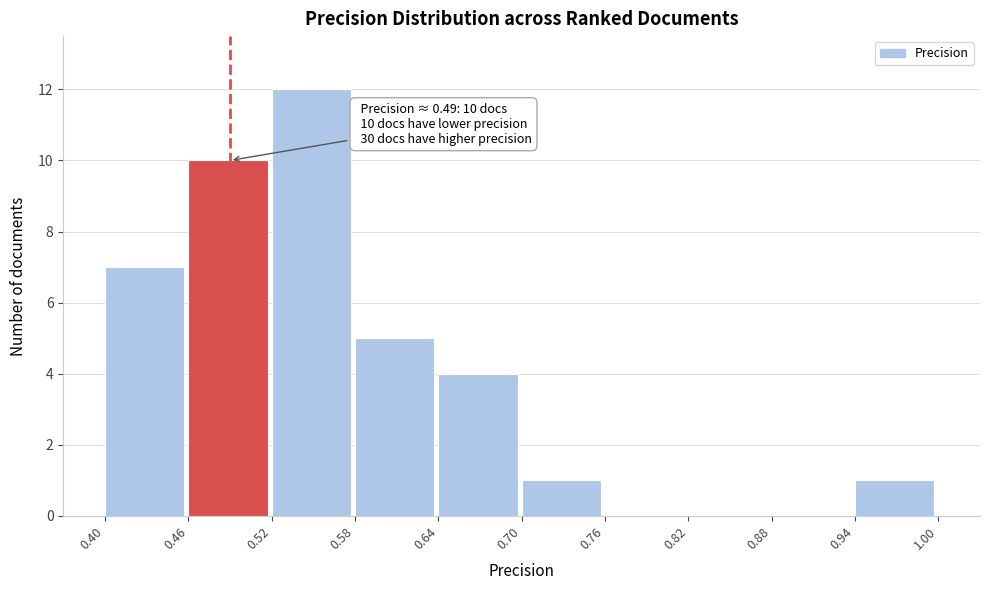

Over which range of the x-axis is the bar tallest?

0.52 to 0.58